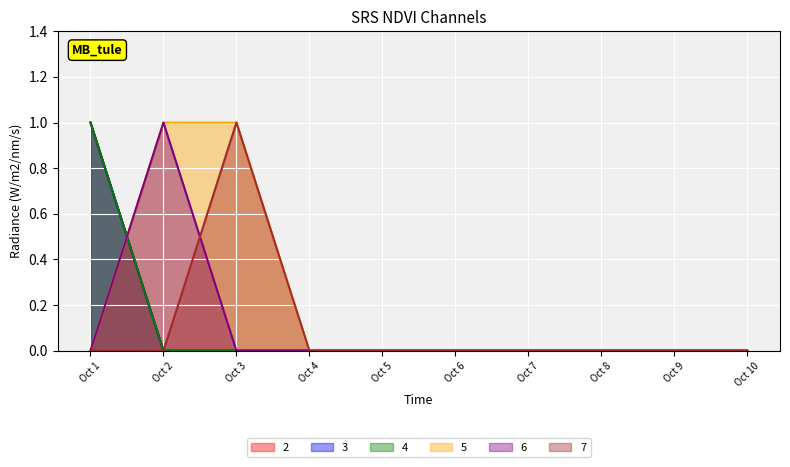

Is it true that 6 equals 0 at Oct 8?

True